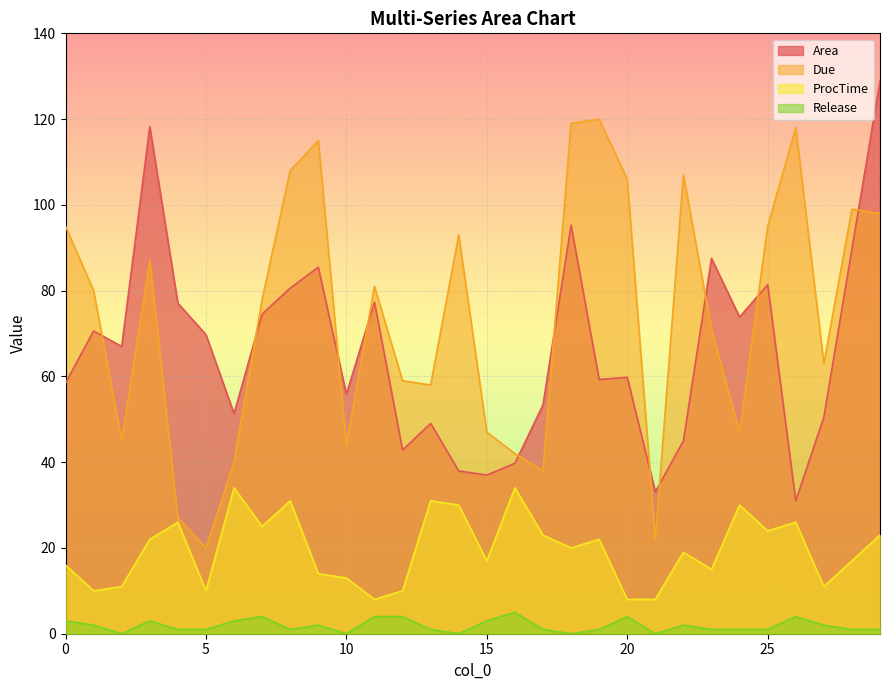

Rank the categories by Due value from lowest to highest.

5, 21, 4, 17, 6, 16, 10, 2, 15, 24, 13, 12, 27, 23, 7, 1, 11, 3, 14, 0, 25, 29, 28, 20, 22, 8, 9, 26, 18, 19